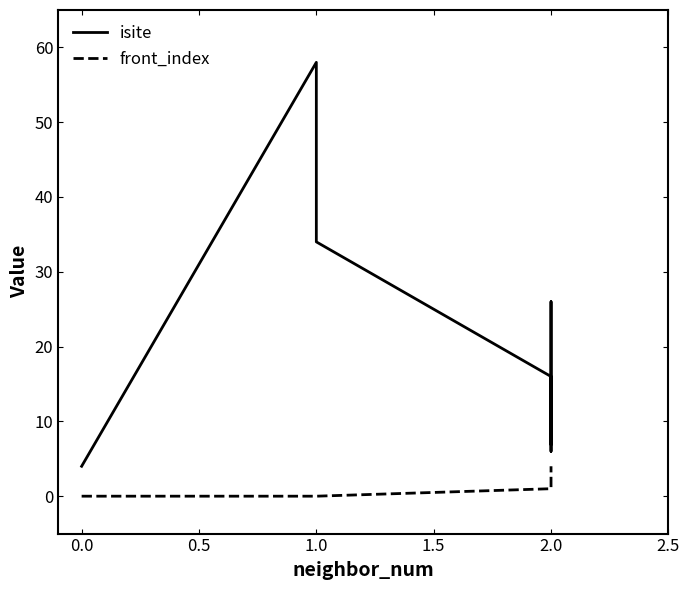

At 1.0, list the series in order from smallest to largest.

front_index, isite